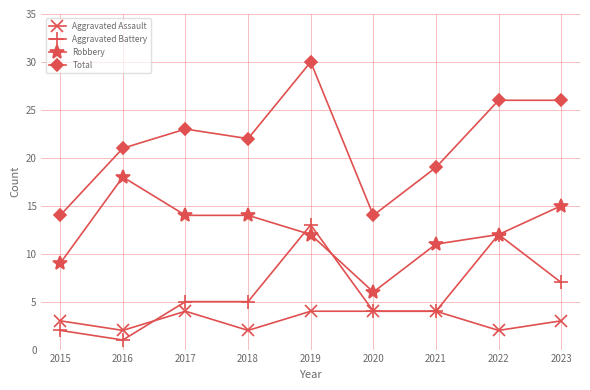

At which category does Aggravated Battery reach its first local valley?

2016